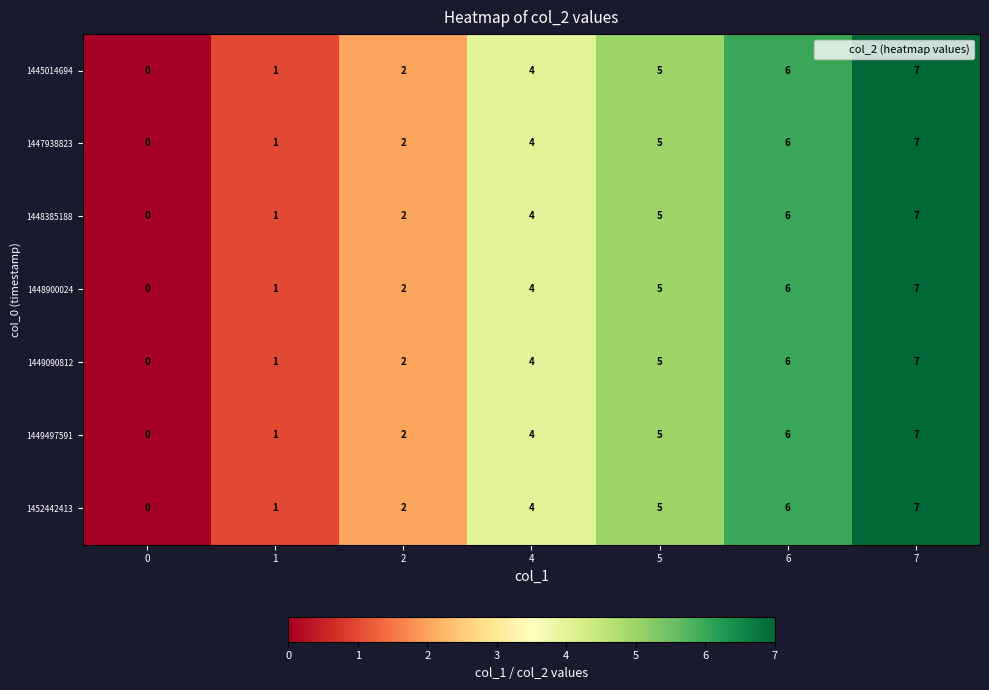

List the labels in order of 1449497591 value, largest first.

7, 6, 5, 4, 2, 1, 0